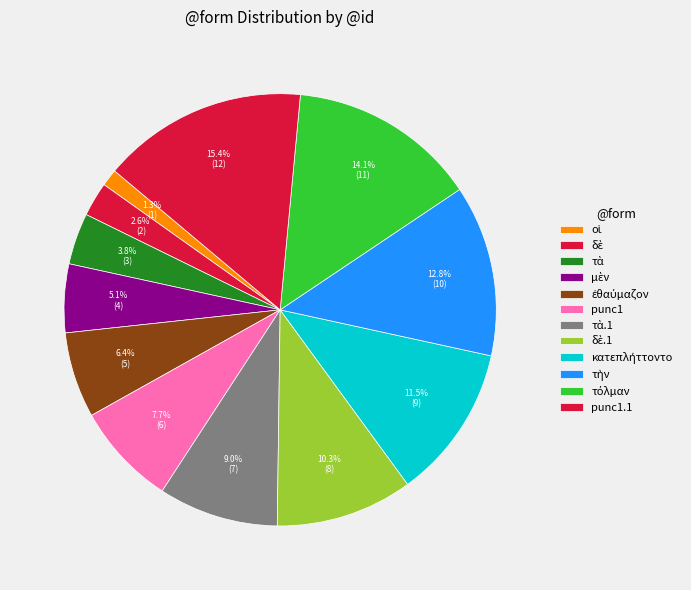

True or false: δὲ accounts for 1% of the total.

False